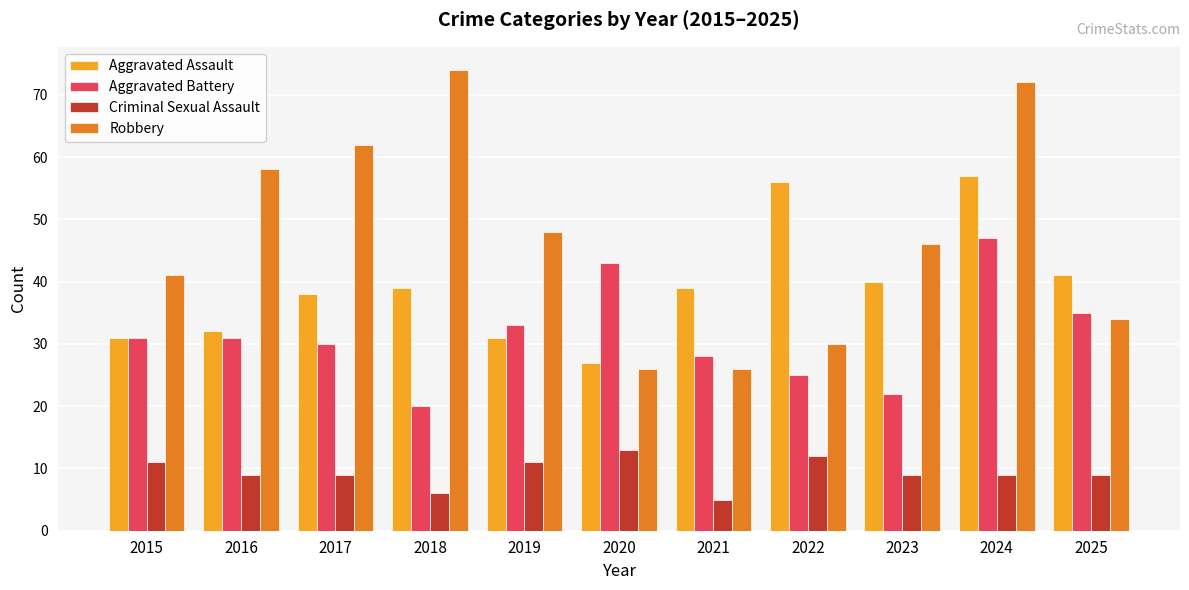

How many bars are there in each group?

4